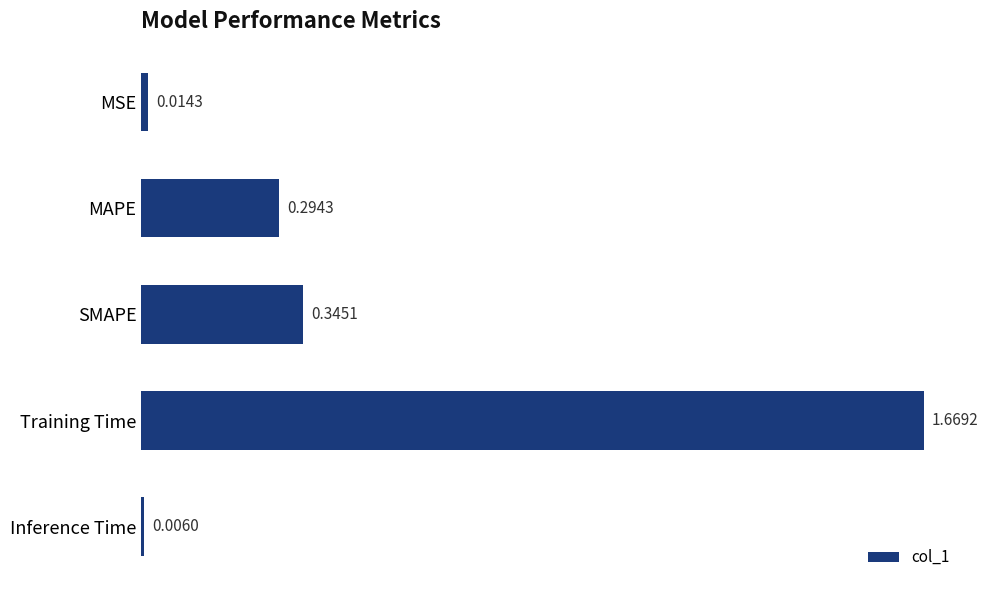

Which category has the lowest value across all series?

Inference Time